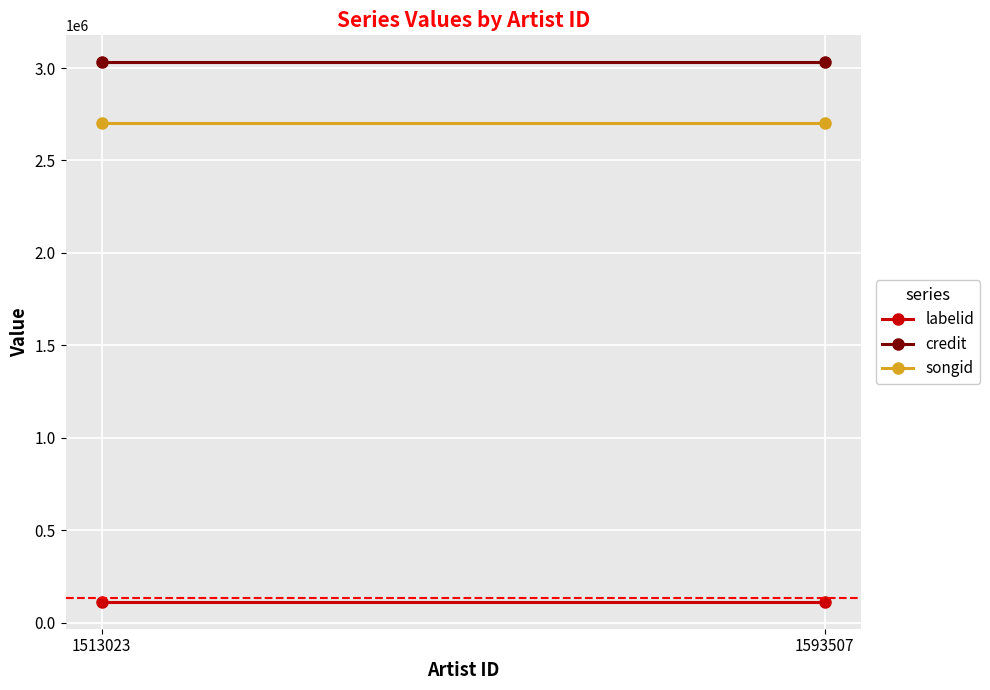

Is it true that songid equals 2705096 at 1513023?

True